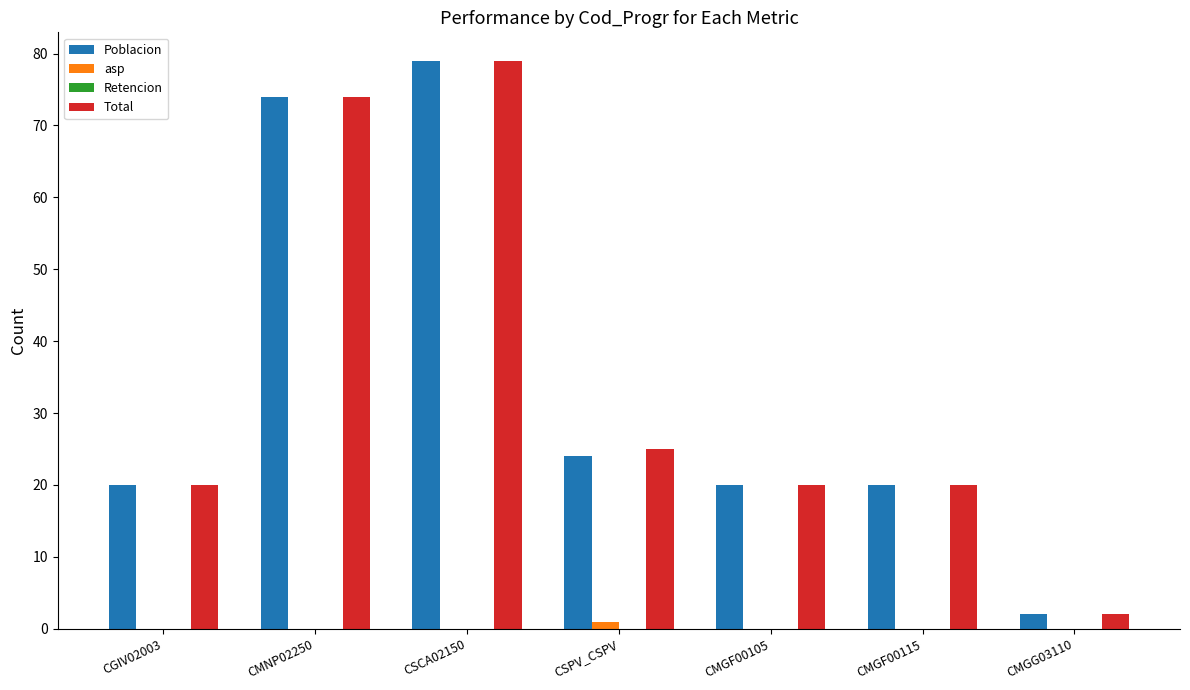

What is the difference between the asp values at CSPV_CSPV and CGIV02003?

1